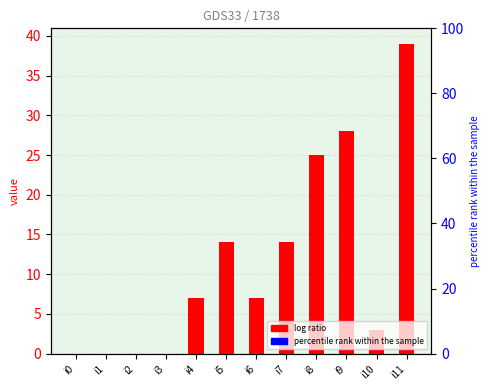

At which label is the value closest to 19?

i5